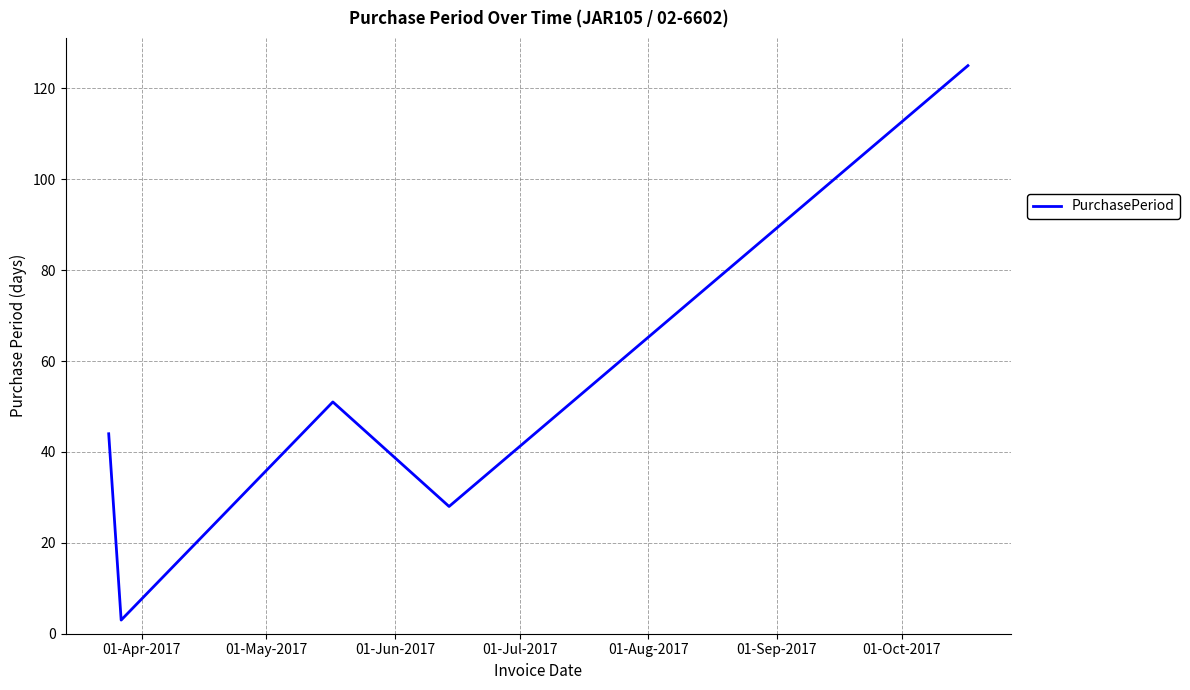

How many interior local valleys (lower than both neighbors) does the data have?

2